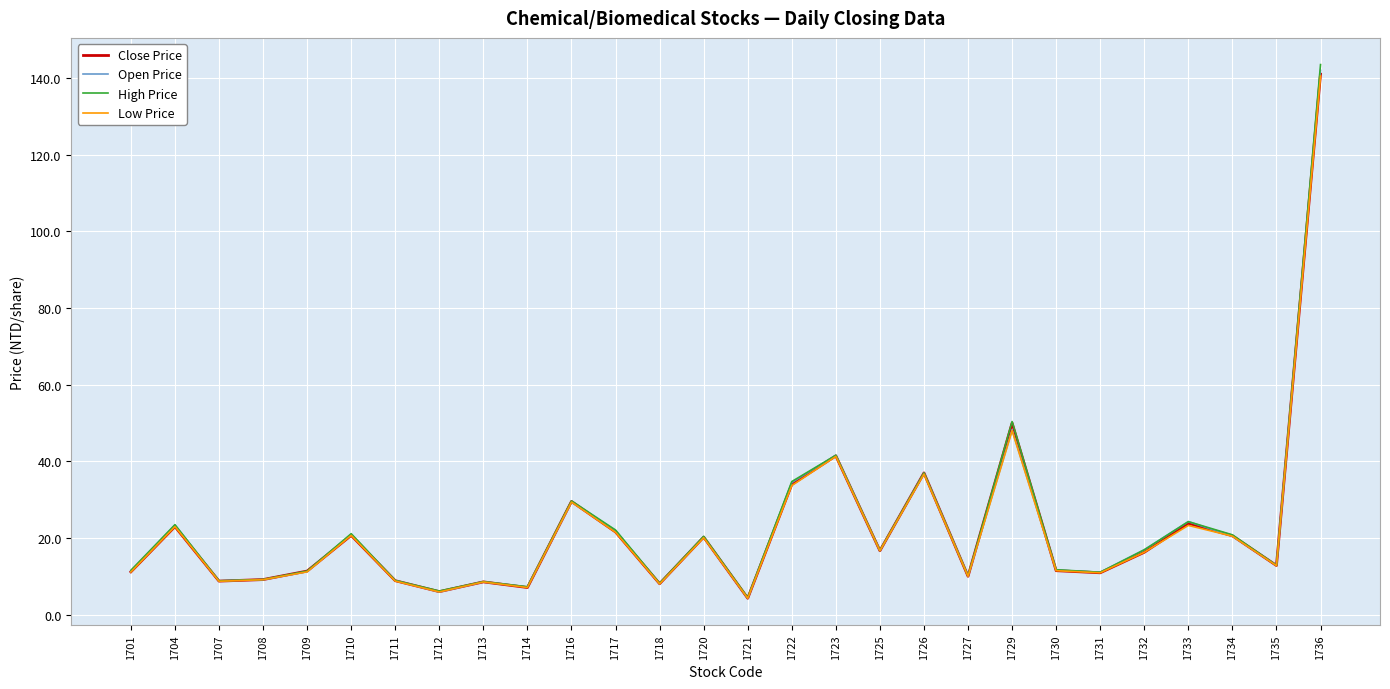

At how many categories does at least one series exceed 116?

1